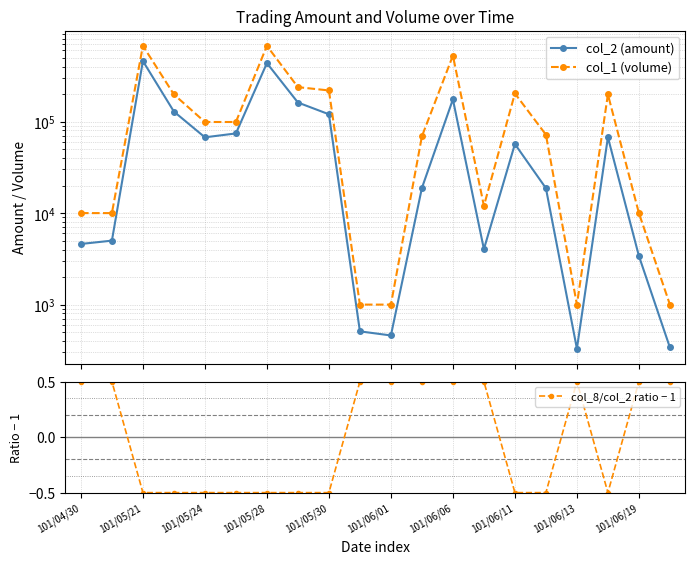

What is the value of the col_1 (volume) point at the 2nd from the left?

10000.0